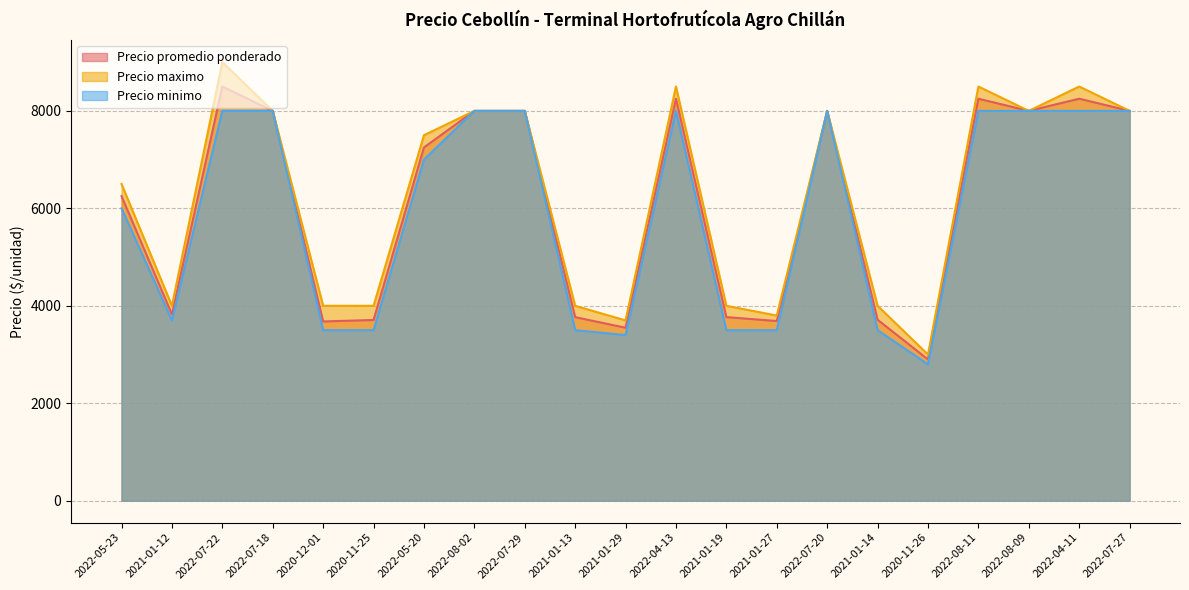

What is the minimum value for Precio maximo?

3000